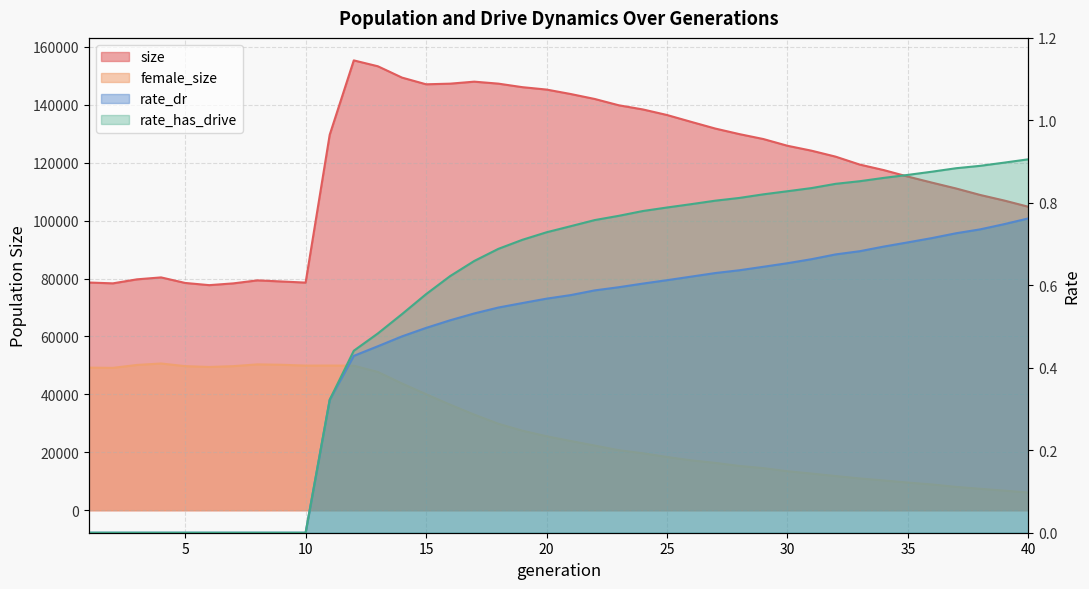

How many data points in female_size are less than 25556?

20